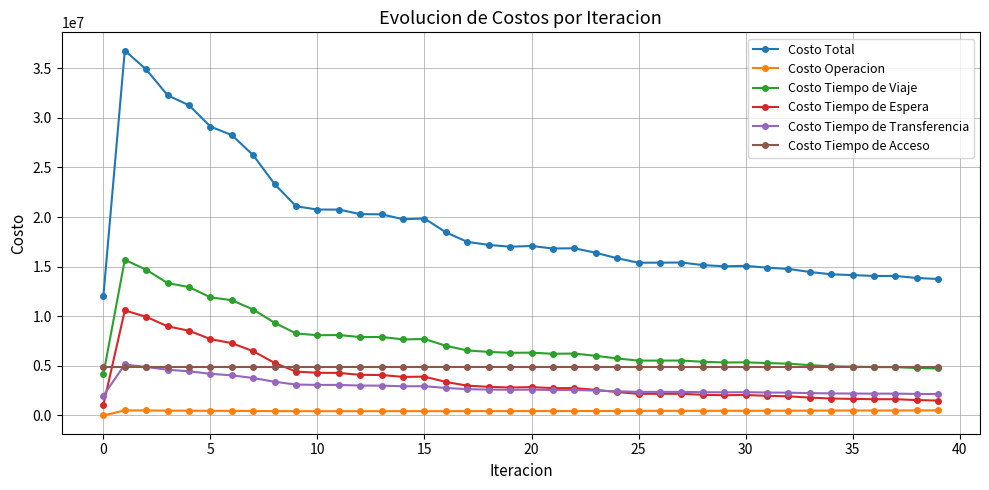

True or false: Costo Tiempo de Transferencia and Costo Operacion cross at least once.

False